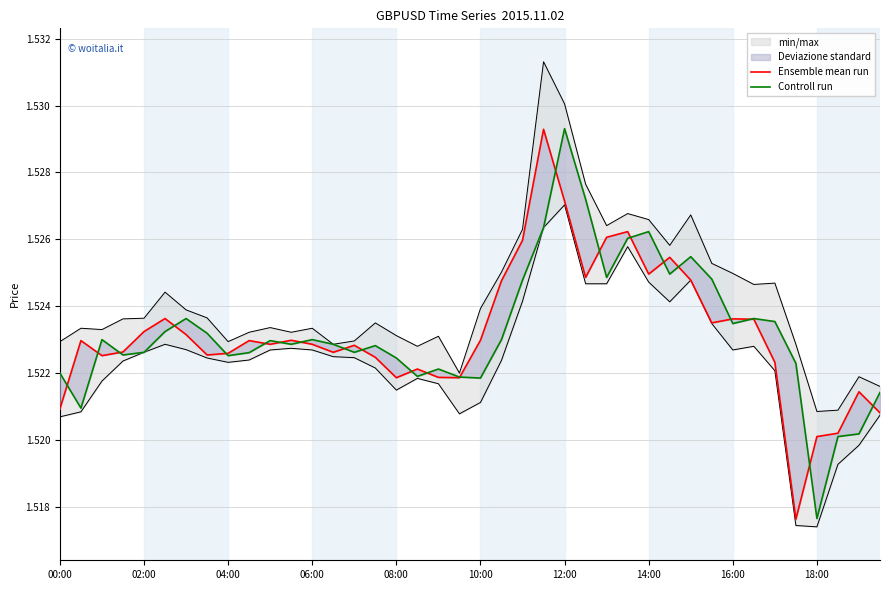

What position from the left is 37?

38